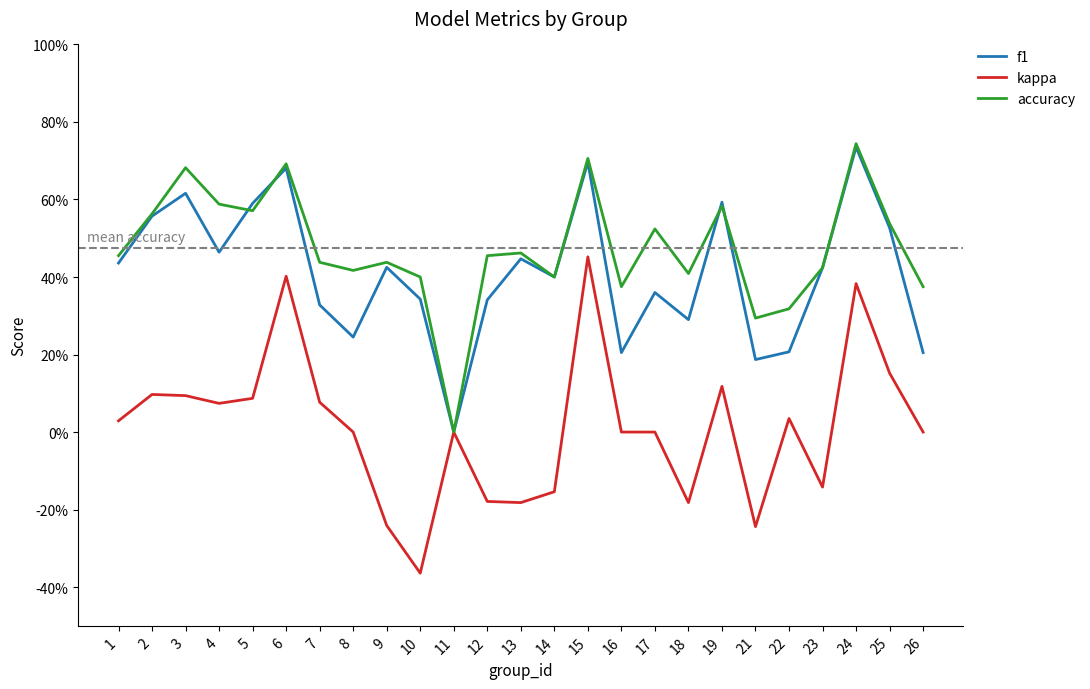

True or false: kappa and f1 cross at least once.

False